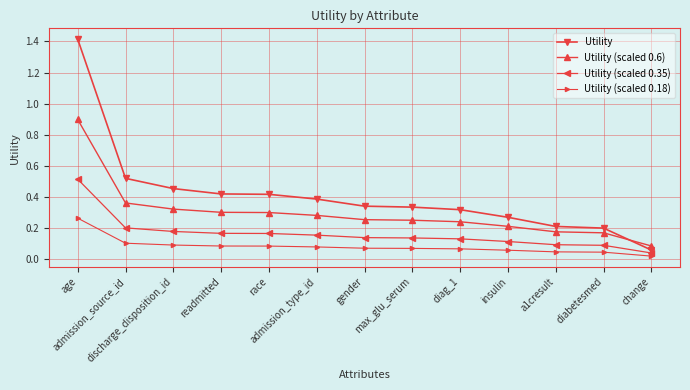

Rank the series by their maximum value, from highest to lowest.

Utility, Utility (scaled 0.6), Utility (scaled 0.35), Utility (scaled 0.18)